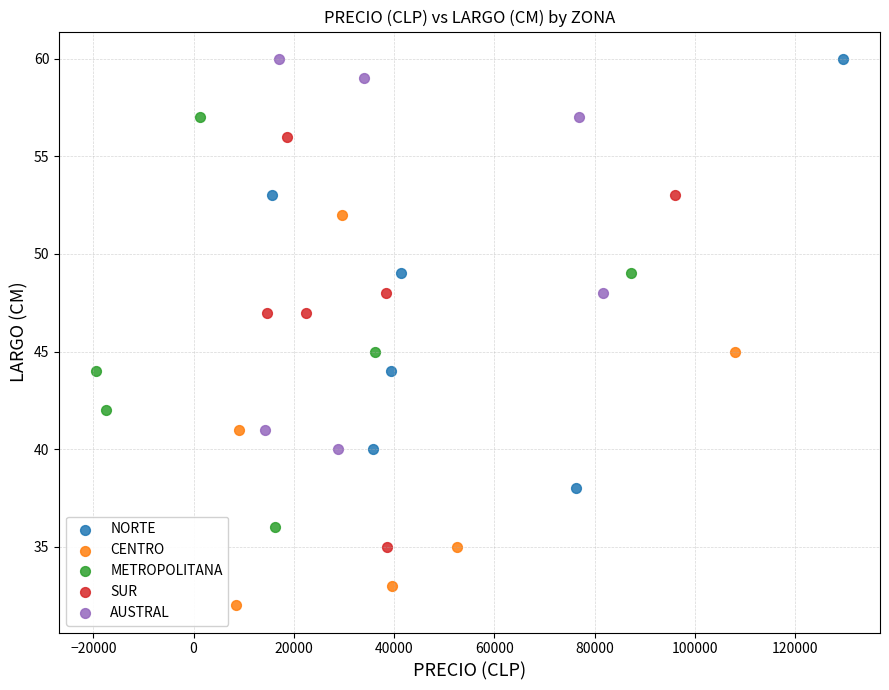

Which series reaches the minimum Y coordinate?

CENTRO